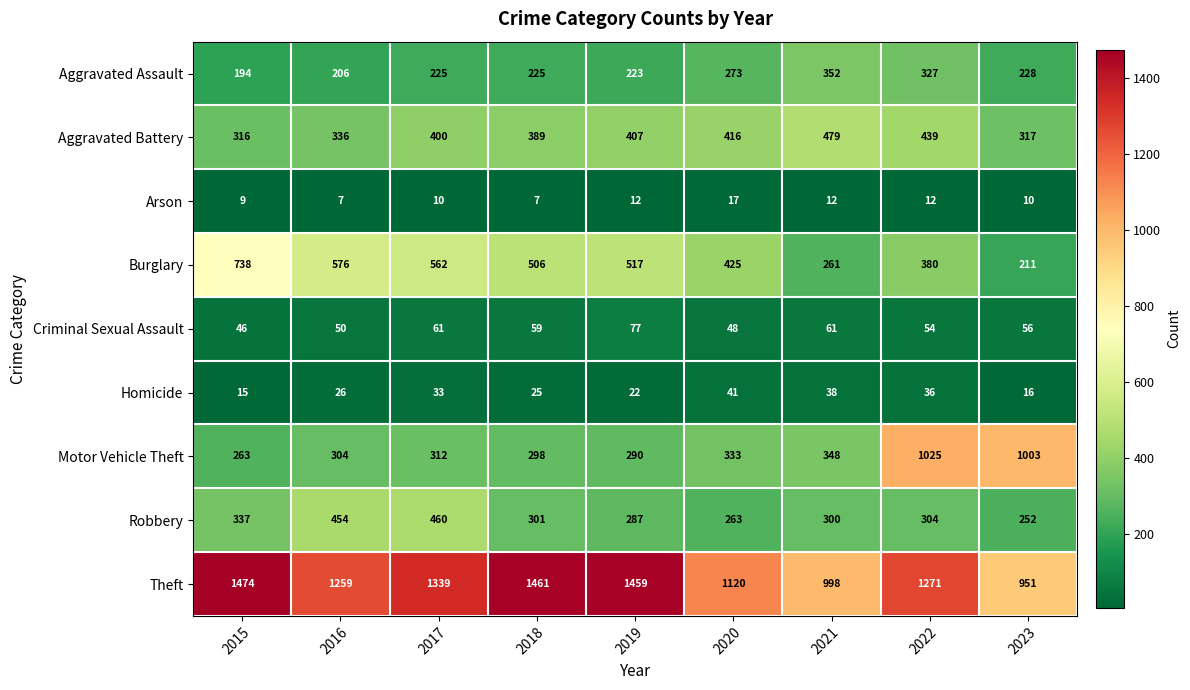

What is the difference between the maximum and minimum values in the Homicide series?

26